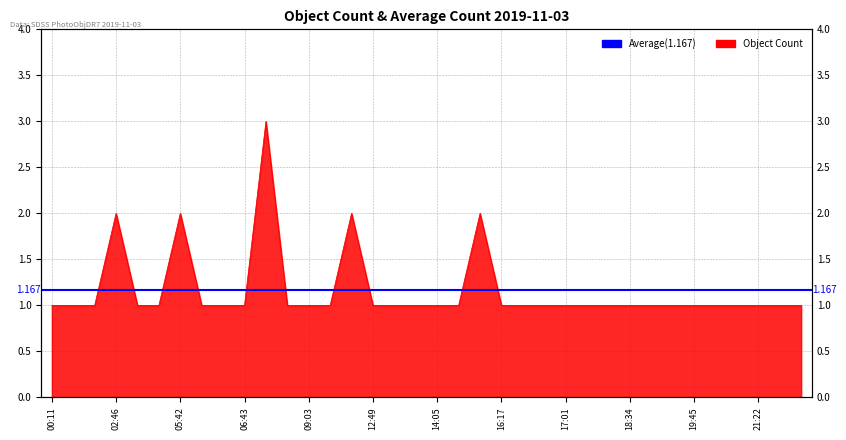

At which category does the data reach its first local peak?

02:46